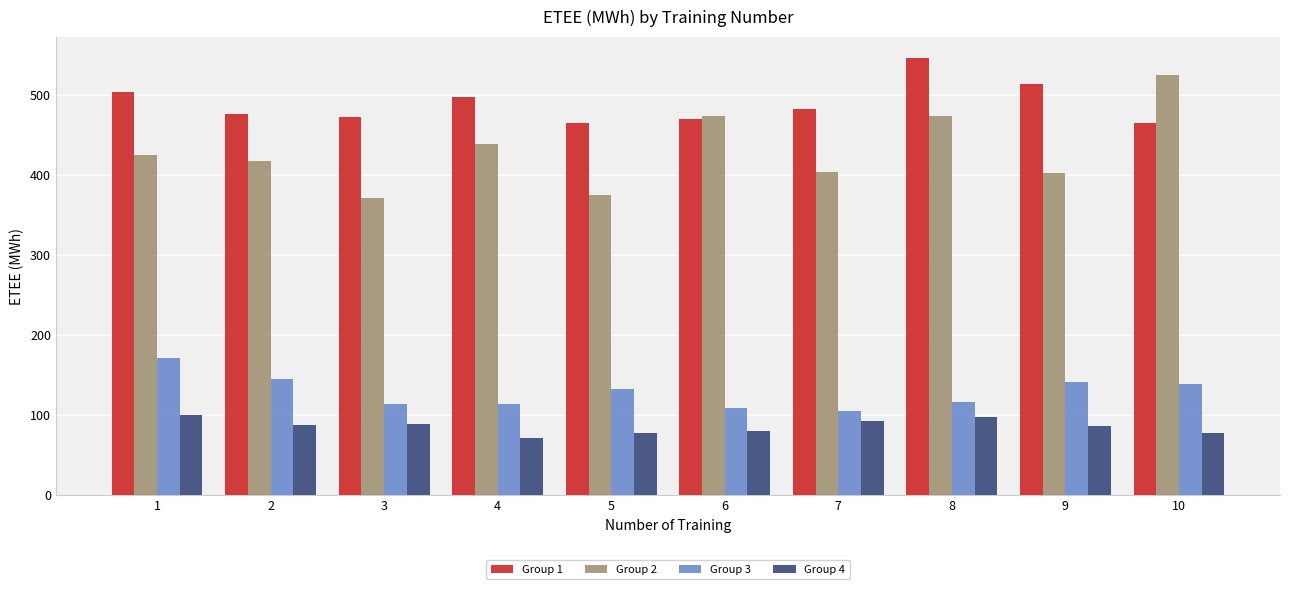

What are all the series names shown in the legend?

Group 1, Group 2, Group 3, Group 4